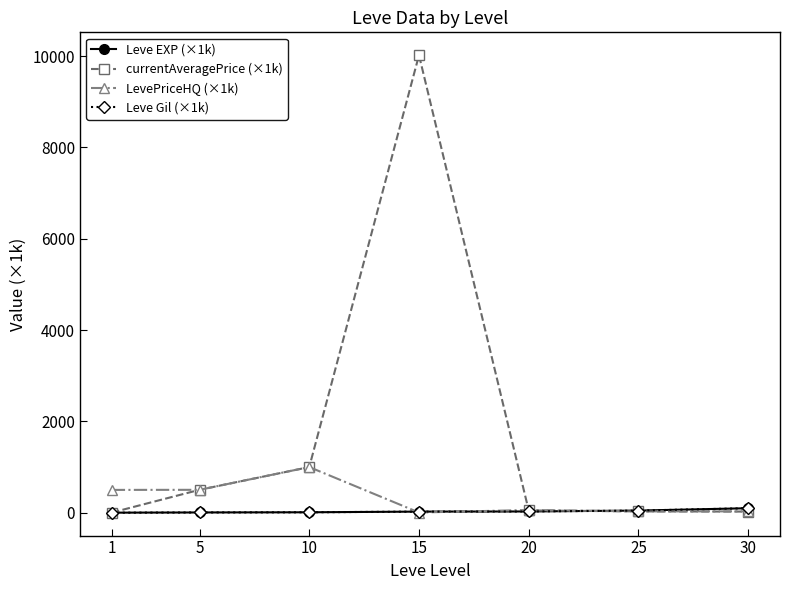

What is the difference between the LevePriceHQ (×1k) values at 30 and 25?

0.8